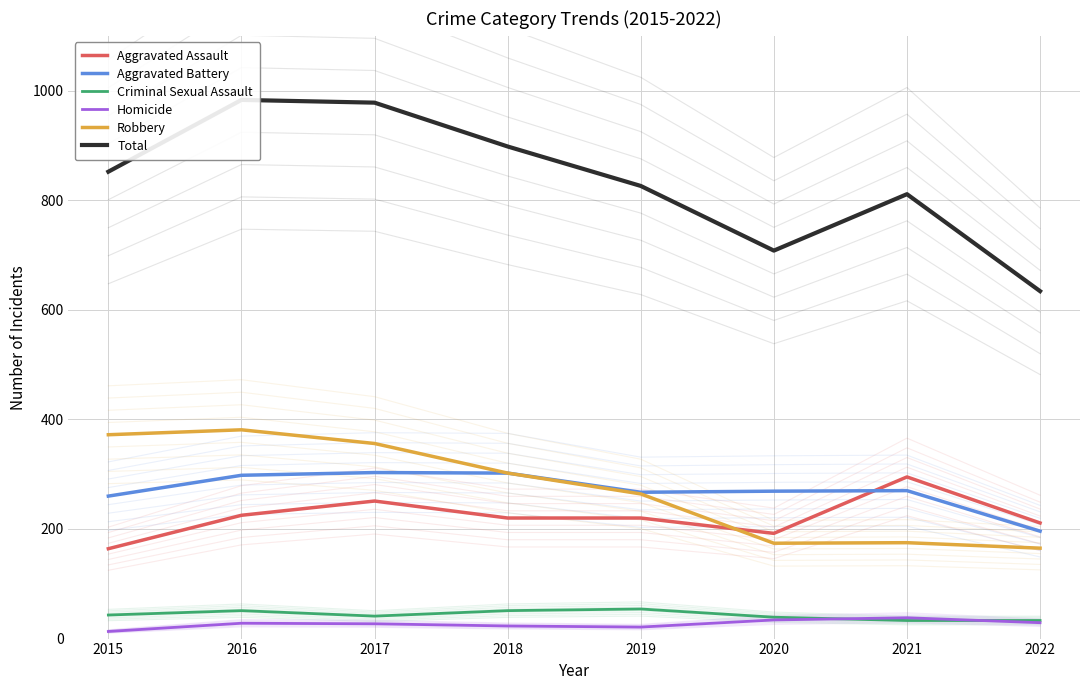

What is the value of the Robbery point at the 1st from the left?

372